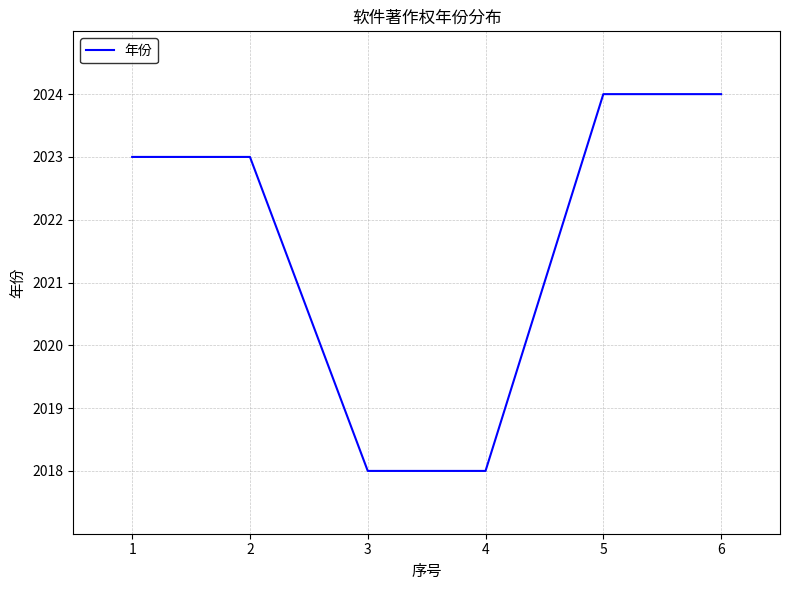

What is the average value?

2022